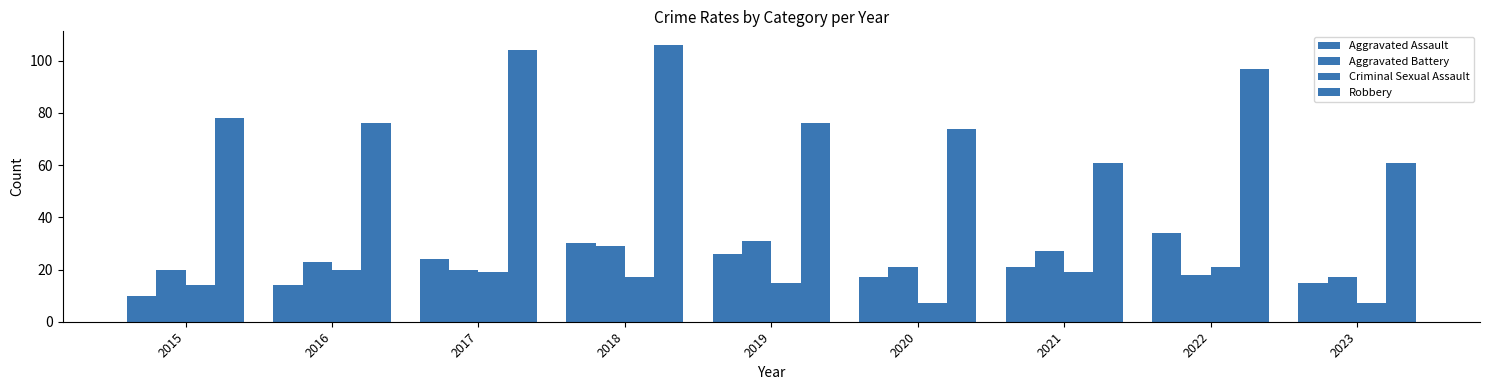

Reading right to left, what are all the values shown in this chart?

Aggravated Assault: 15	34	21	17	26	30	24	14	10
Aggravated Battery: 17	18	27	21	31	29	20	23	20
Criminal Sexual Assault: 7	21	19	7	15	17	19	20	14
Robbery: 61	97	61	74	76	106	104	76	78